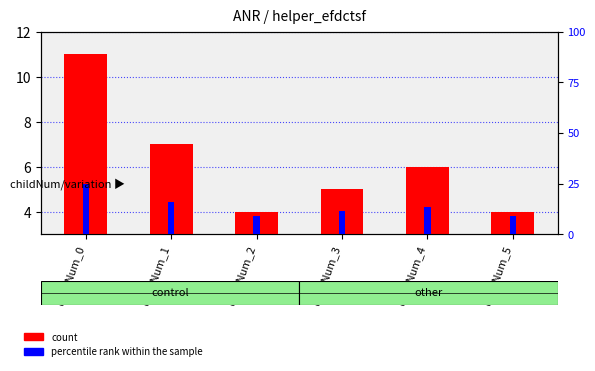

Which has a higher value, childNum_5 or childNum_2?

childNum_5